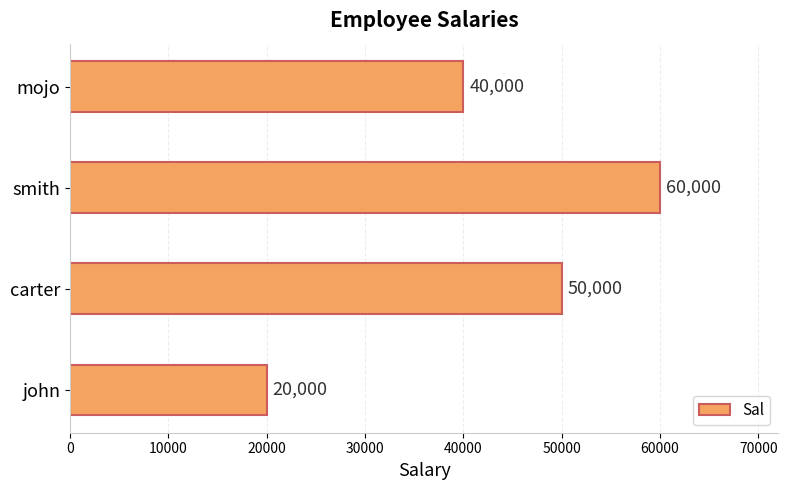

Is it true that the value at john is 34712?

False